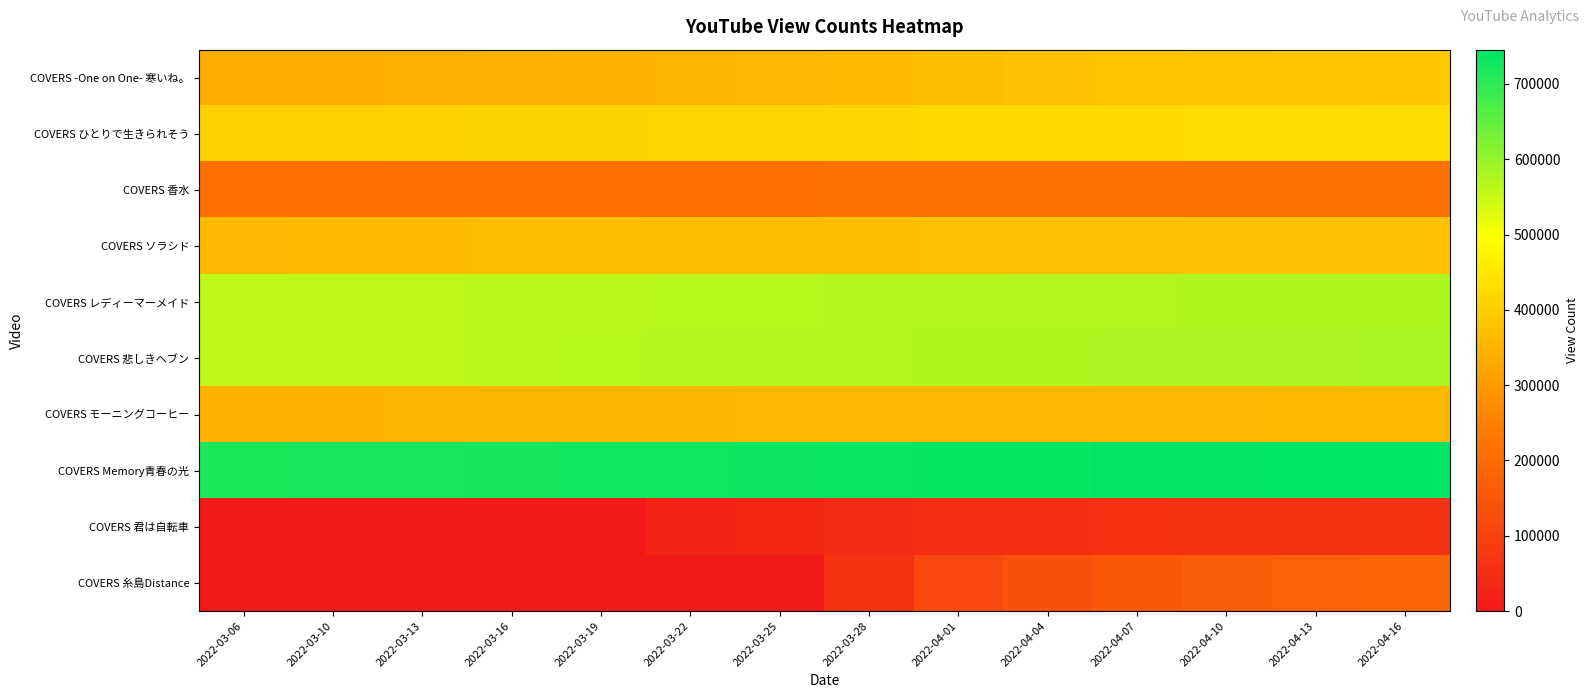

At which category is the sum across all series the highest?

2022-04-16